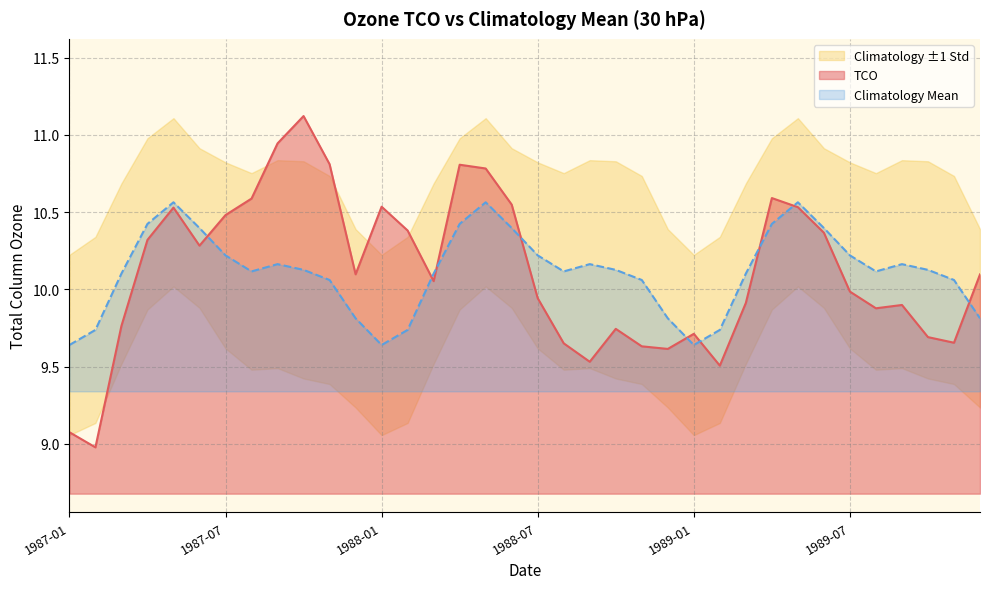

Rank the categories by TCO value from lowest to highest.

1987-02, 1987-01, 1989-02, 1988-09, 1988-12, 1988-11, 1988-08, 1989-11, 1989-10, 1989-01, 1988-10, 1987-03, 1989-08, 1989-09, 1989-03, 1988-07, 1989-07, 1988-03, 1989-12, 1987-12, 1987-06, 1987-04, 1989-06, 1988-02, 1987-07, 1987-05, 1989-05, 1988-01, 1988-06, 1987-08, 1989-04, 1988-05, 1988-04, 1987-11, 1987-09, 1987-10